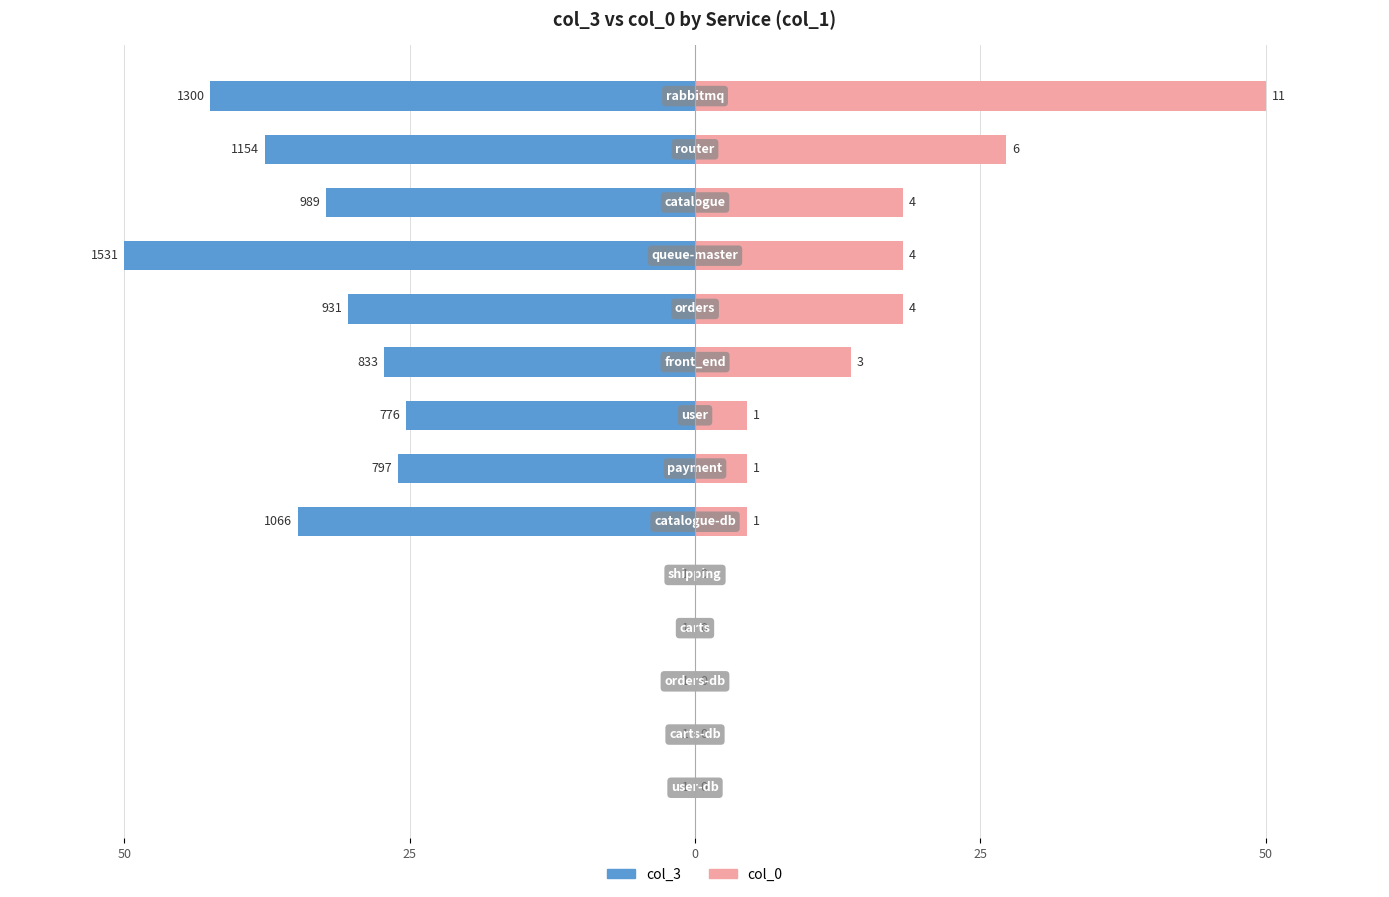

Is it true that col_0 equals 50.0 at 13?

True